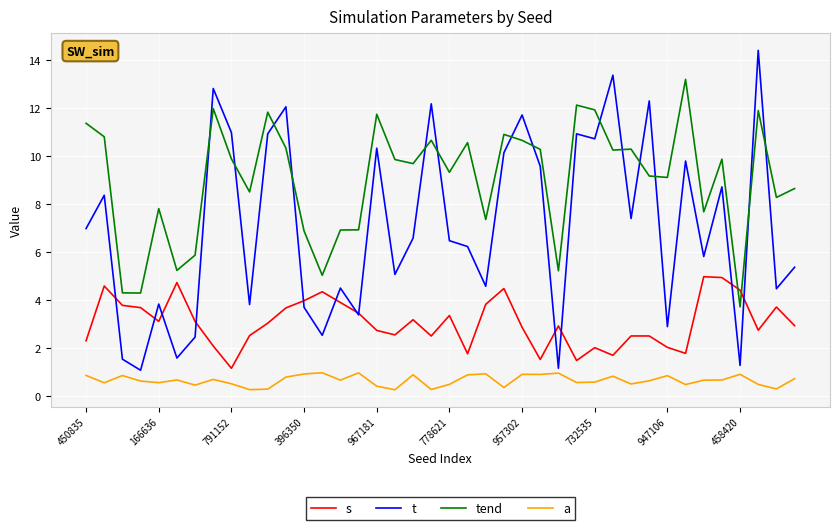

Rank the series by their average value, from highest to lowest.

tend, t, s, a